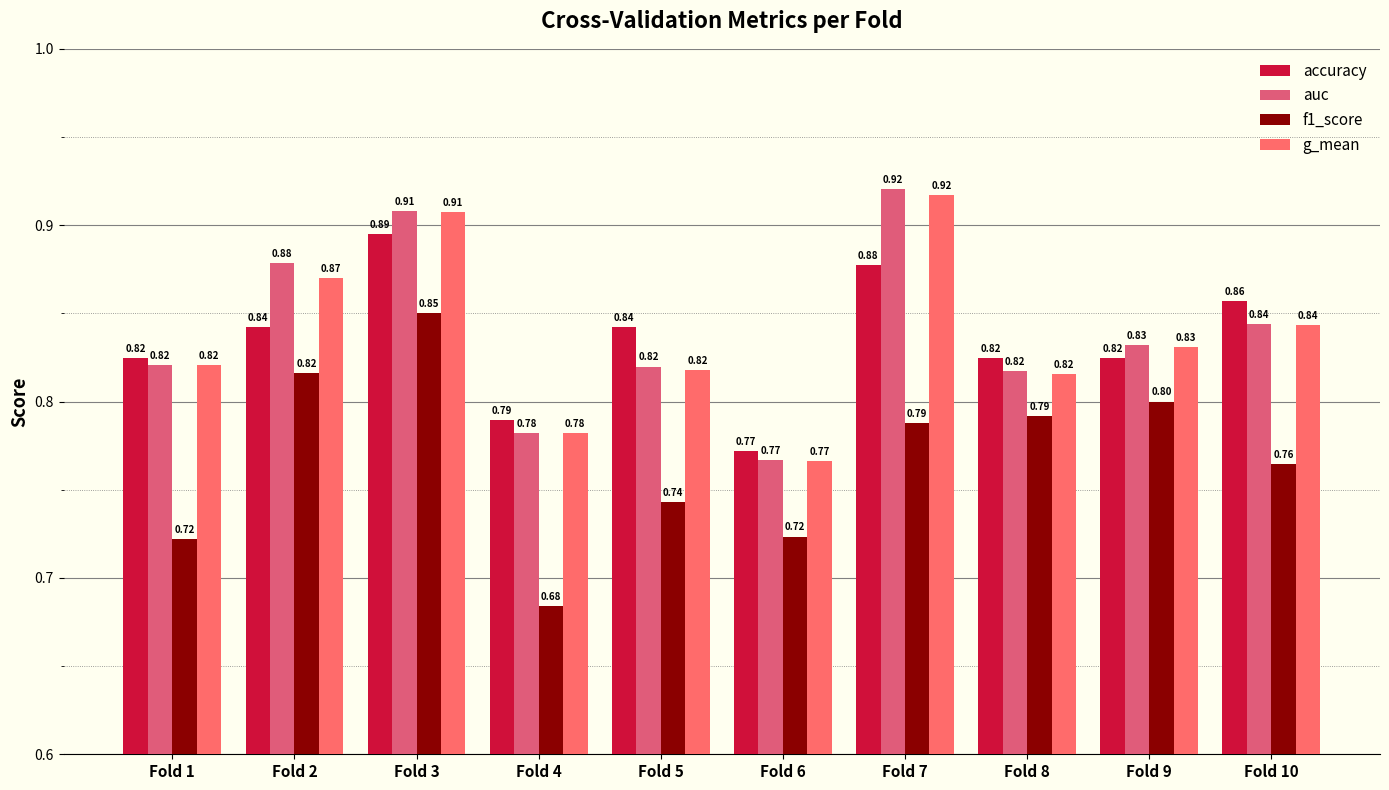

At which label is accuracy closest to 0?

Fold 6